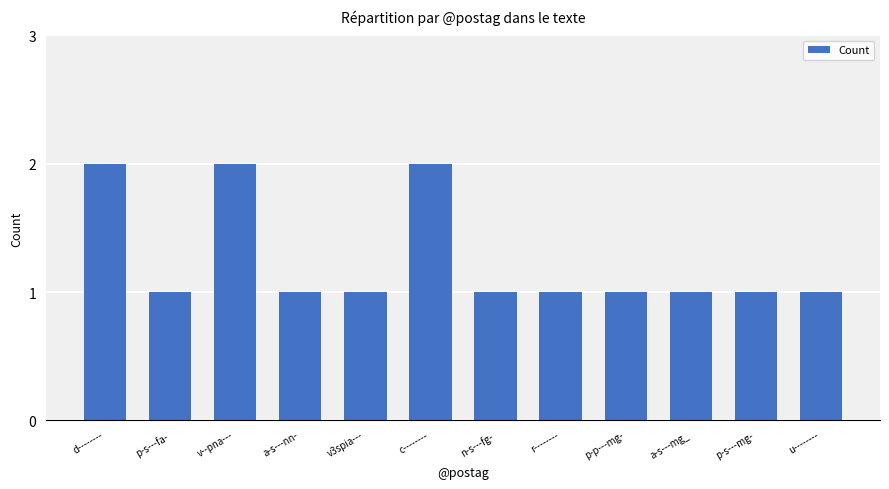

Count the number of categories in the chart.

12